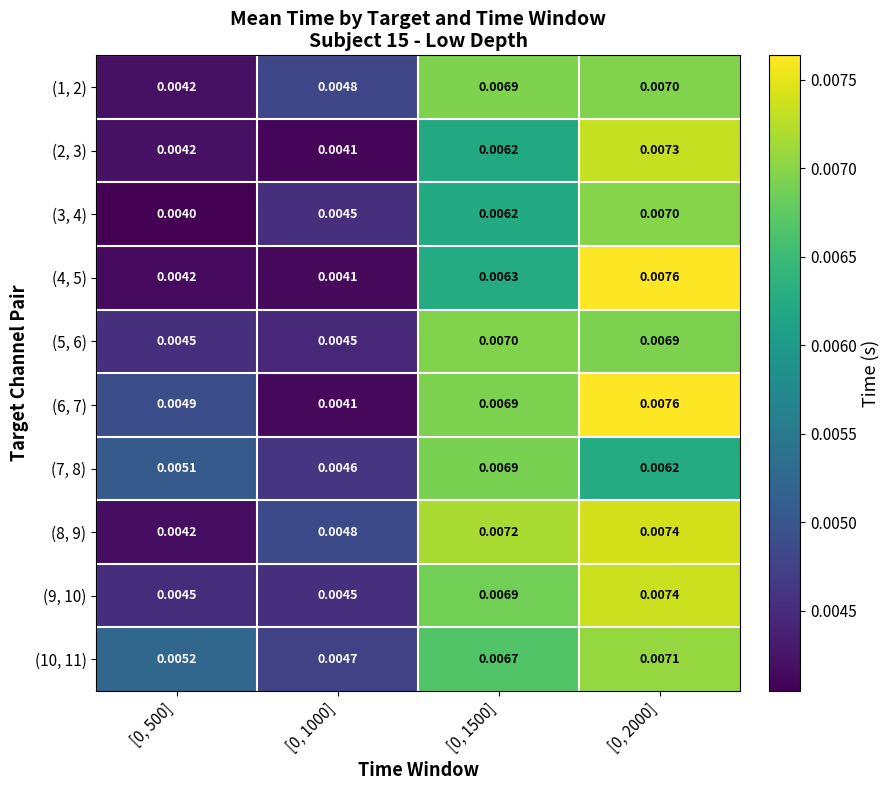

How many categories are shown in the chart?

4